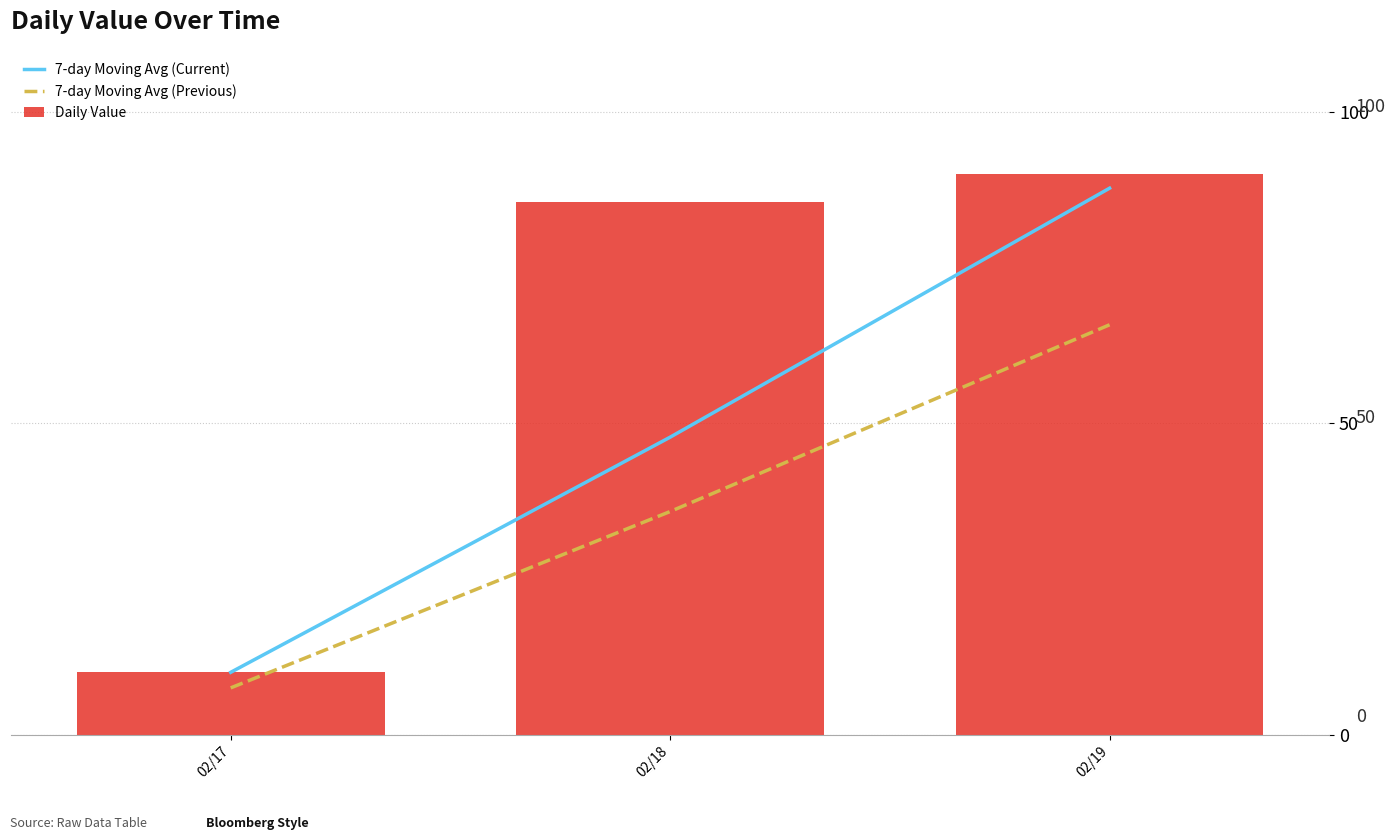

What is the sum of all 7-day Moving Avg (Previous) values?

109.2